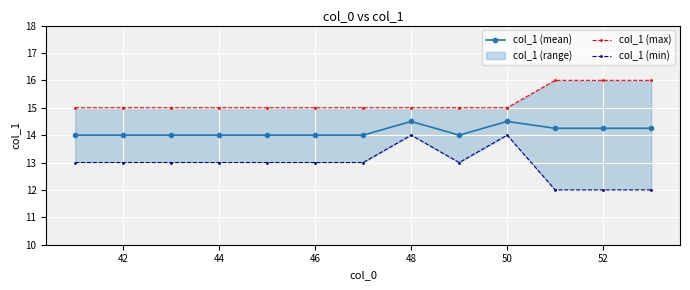

The col_1 (mean) series shows 23.9 at 44. True or false?

False